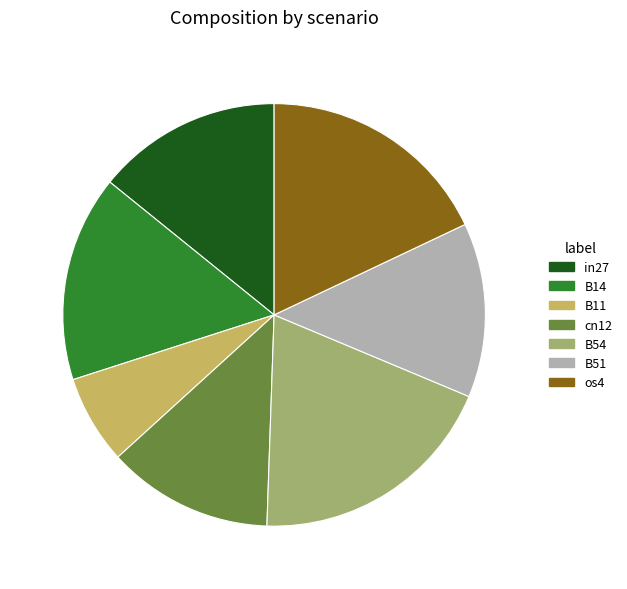

True or false: os4 accounts for 26% of the total.

False